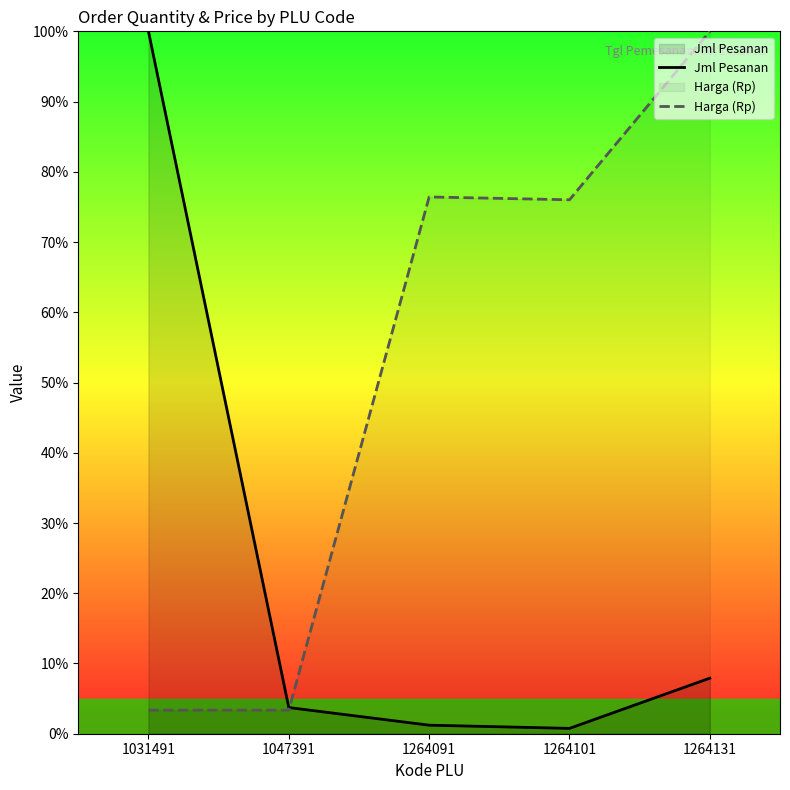

Reading left to right, transcribe all the data shown in this chart.

Jml Pesanan: 1031491=100.0	1047391=3.7	1264091=1.2	1264101=0.8	1264131=7.9
Harga (Rp): 1031491=3.4	1047391=3.4	1264091=76.4	1264101=76.0	1264131=100.0